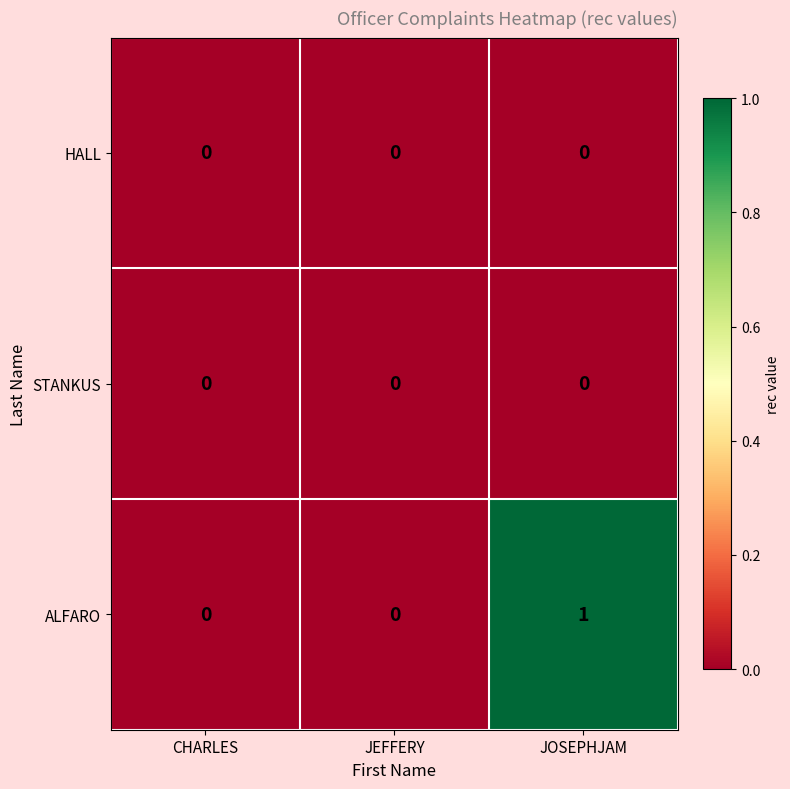

How many data points does each series have?

3